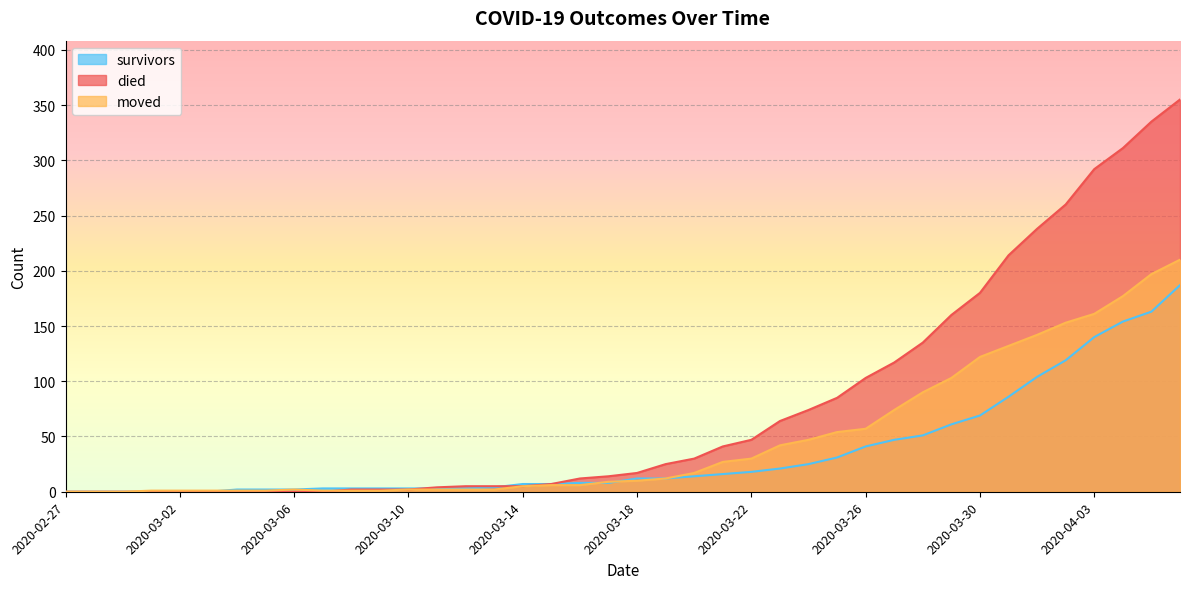

What are all the series names shown in the legend?

survivors, died, moved